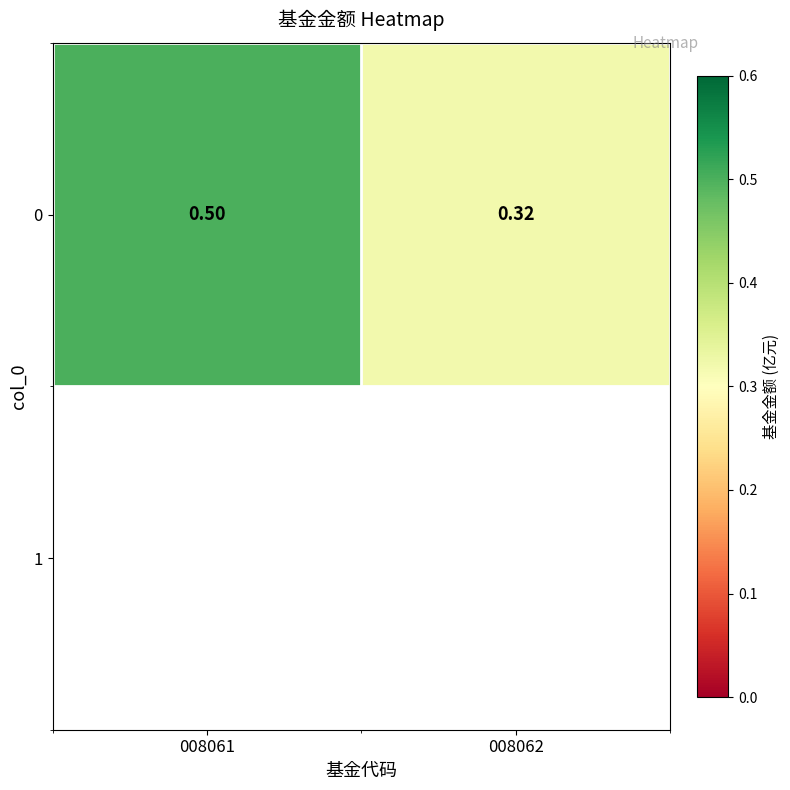

What is the smallest value displayed?

0.3